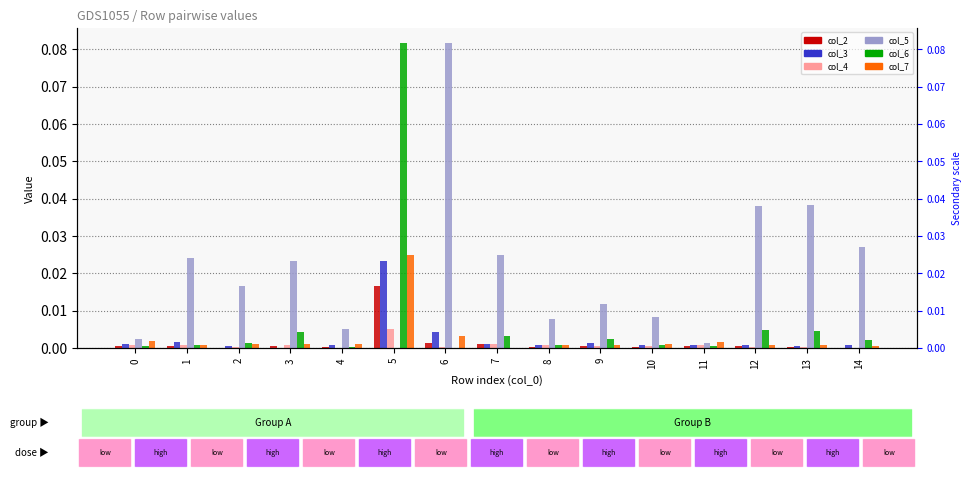

Count the number of categories in the chart.

15